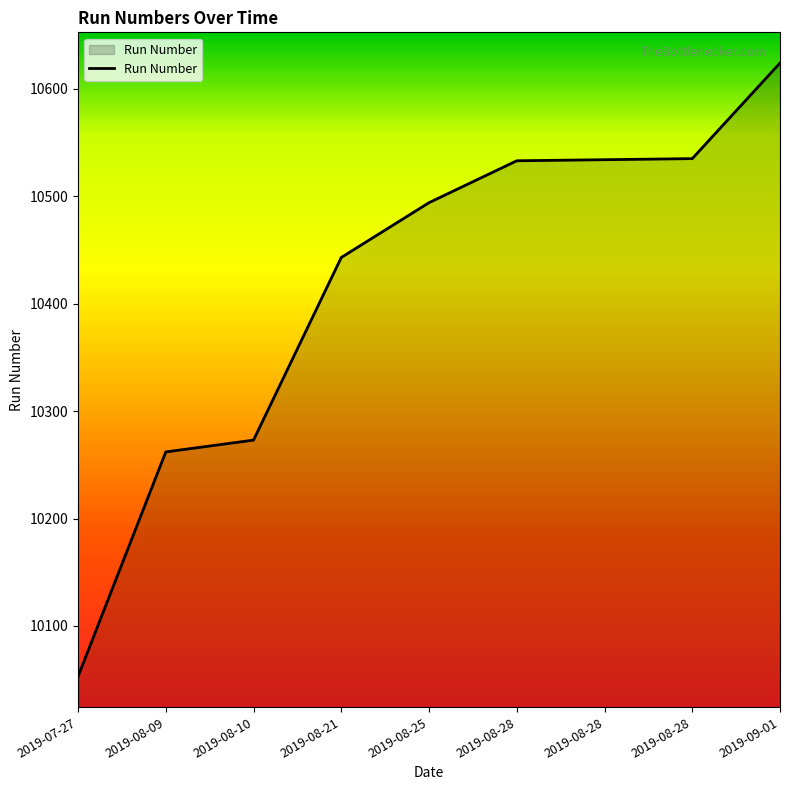

What is the ratio of the value at 2019-08-25 to the value at 2019-08-09?

1.0